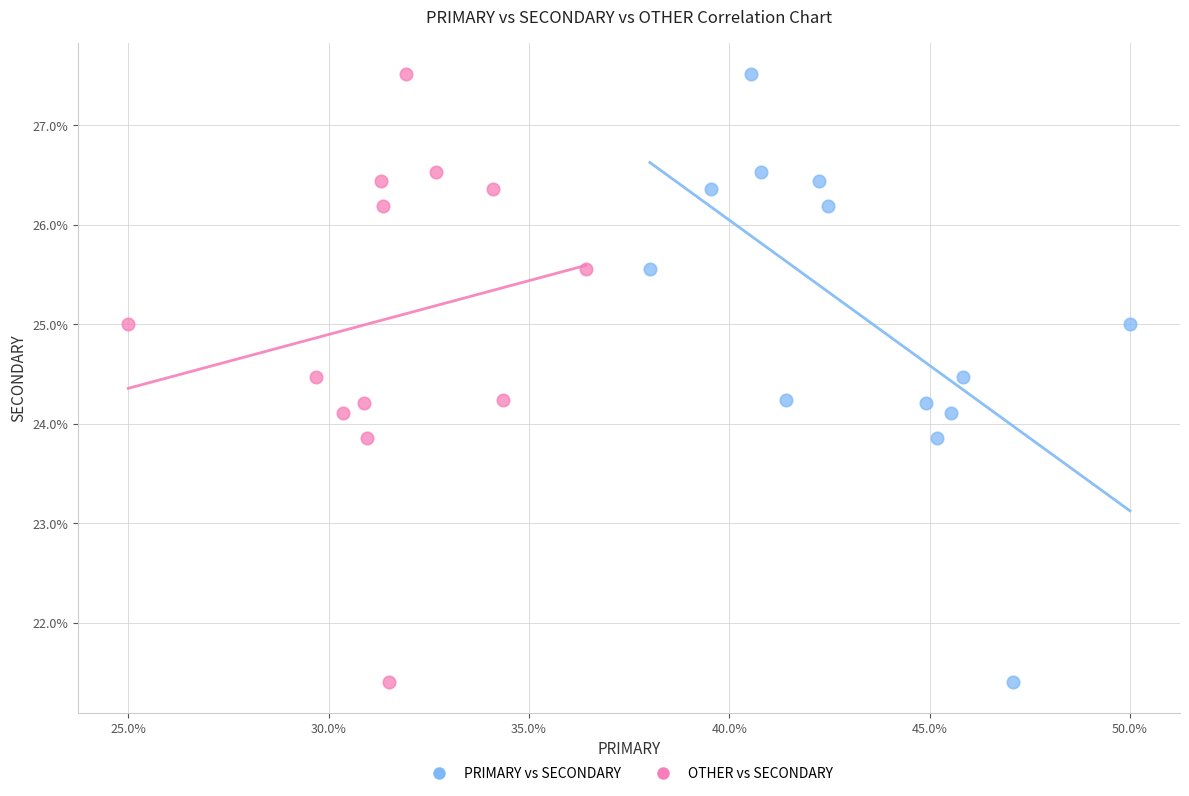

What are all the series names shown in the legend?

PRIMARY vs SECONDARY, OTHER vs SECONDARY